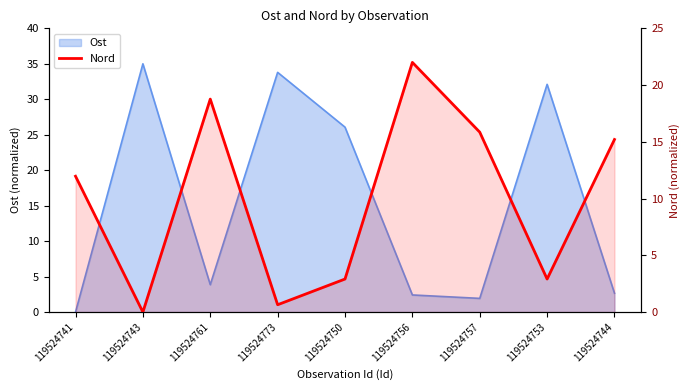

What is the label of the 7th point from the left?

119524757